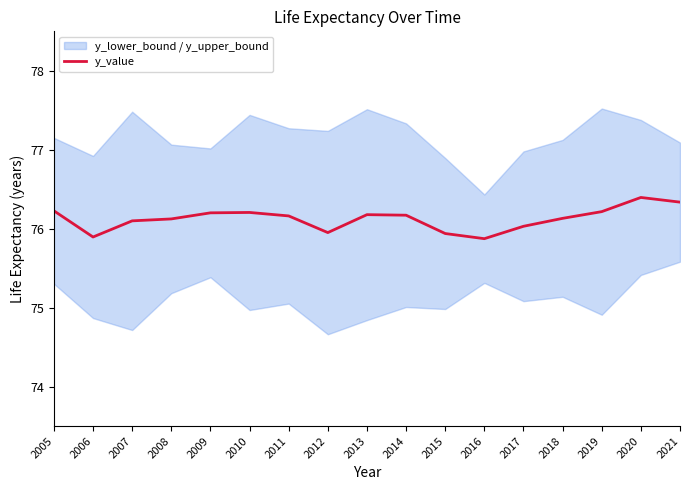

Approximately how many times larger is the value at 2014 compared to 2015?

1.0